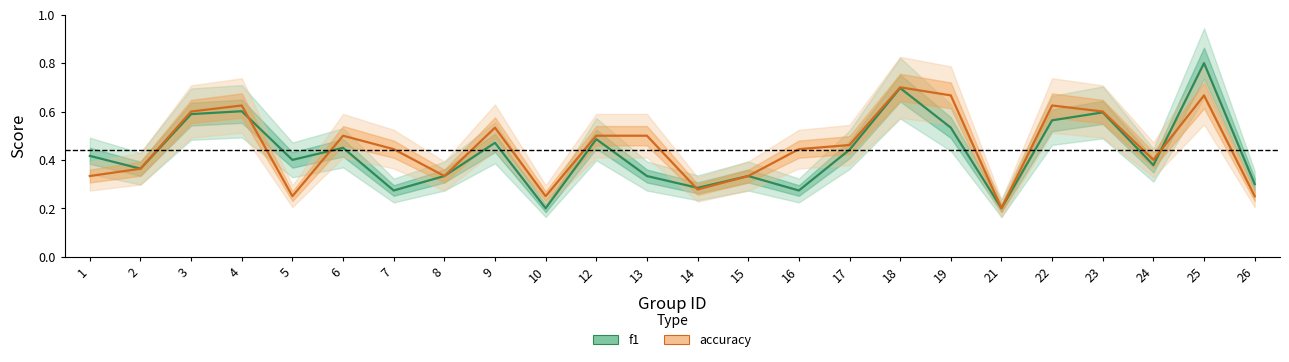

What is the difference between the second highest and second lowest values in the f1 series?

0.5